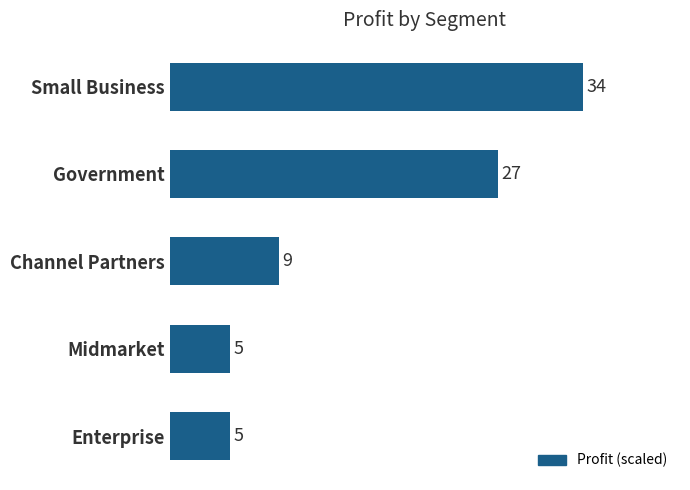

What is the value of the 2nd bar from the top?

27